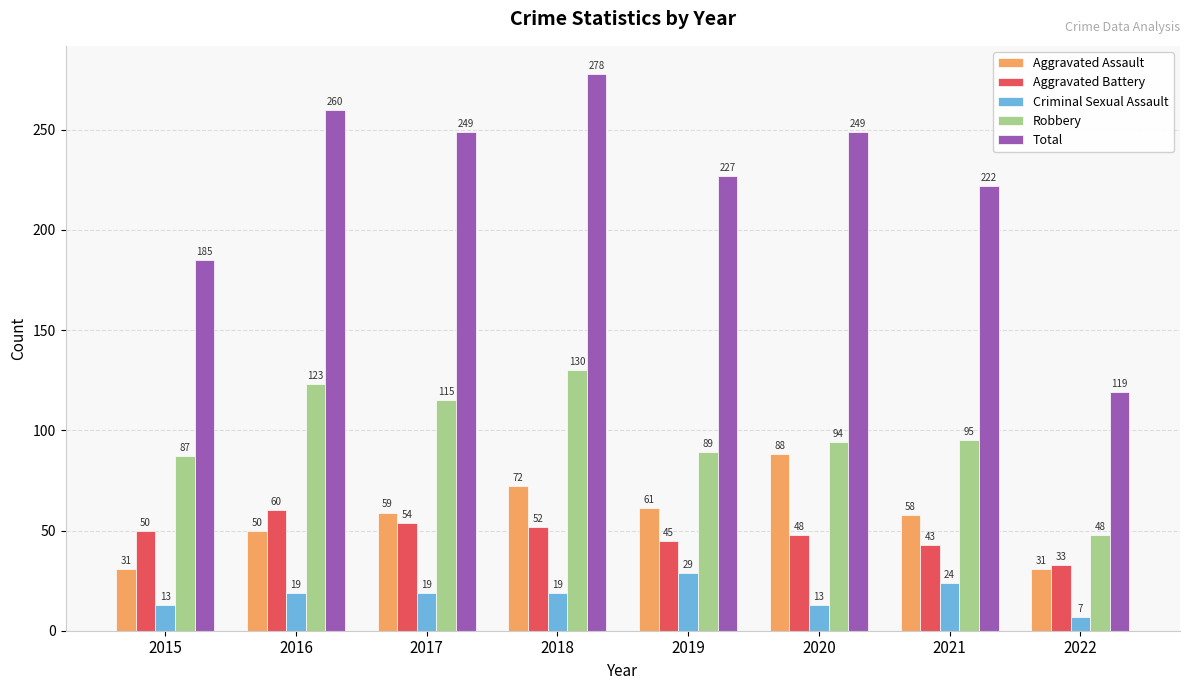

The Robbery series shows 95 at 2021. True or false?

True